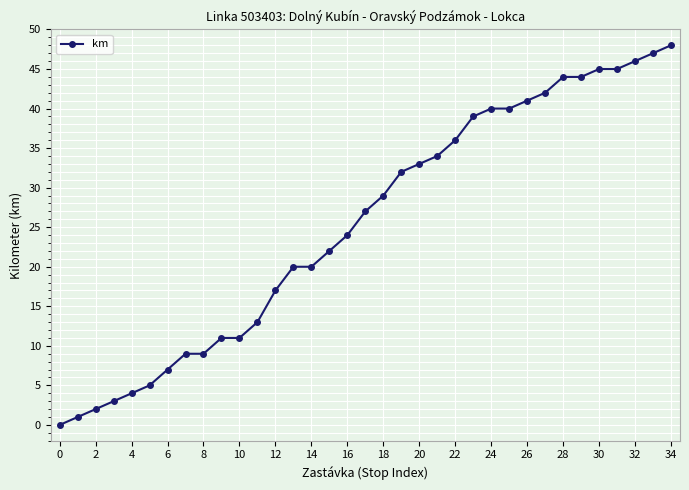

What is the greatest value displayed?

48